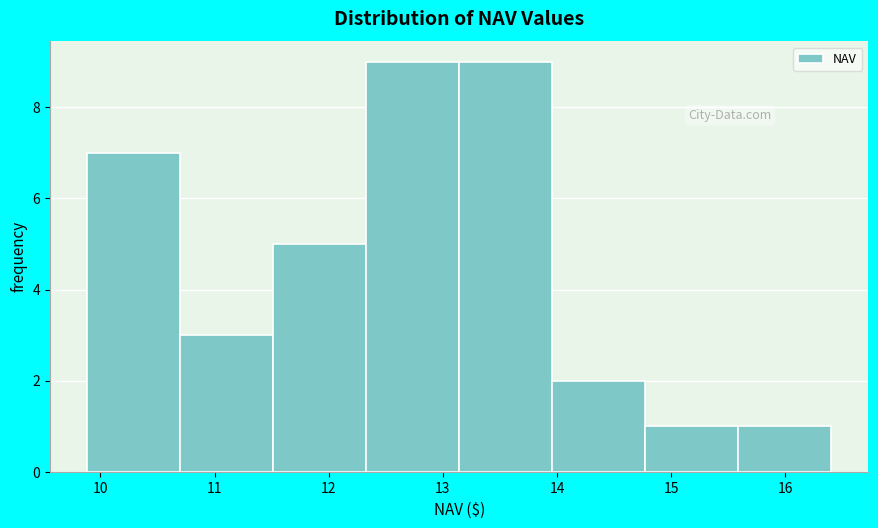

Reading left to right, transcribe this chart: for each bar, give the range it covers on the x-axis and its height. Neither the bar edges nor the heights are printed on the chart, so give them approximately, as read against the axes.

9.9 to 10.7: 7
10.7 to 11.5: 3
11.5 to 12.3: 5
12.3 to 13.1: 9
13.1 to 14.0: 9
14.0 to 14.8: 2
14.8 to 15.6: 1
15.6 to 16.4: 1